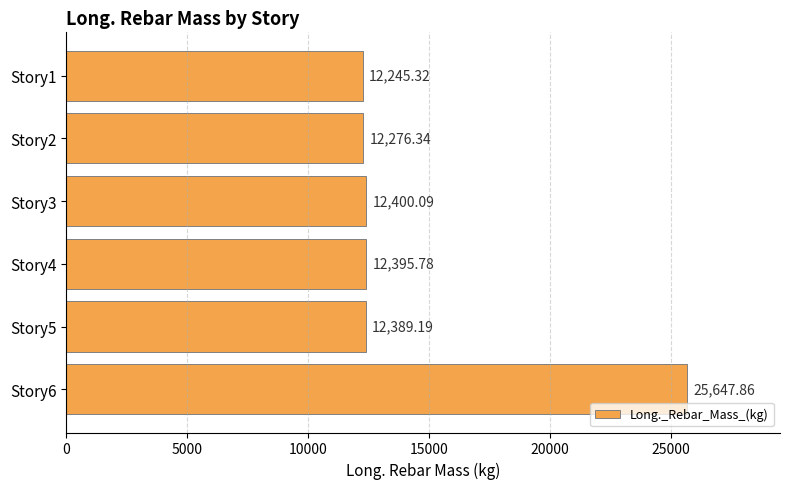

Rank the categories by value from lowest to highest.

Story1, Story2, Story5, Story4, Story3, Story6